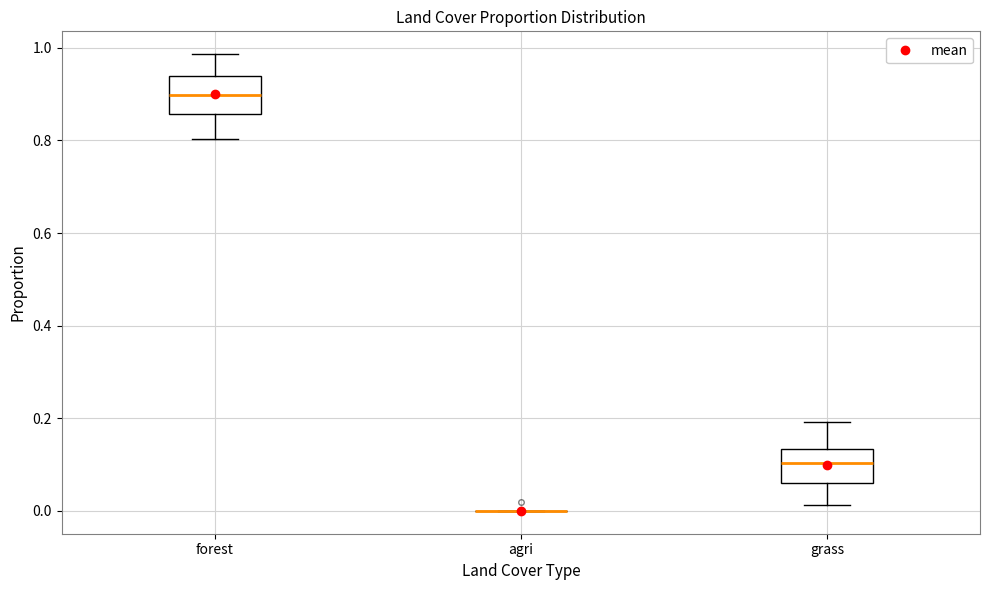

Reading left to right, transcribe this box plot: for each box, give where its median line is, the range the box spans, and where its two whiskers end, as read against the y-axis. The values are not printed on the chart, so give them approximately, as read against the axis.

forest: median 0.90, box 0.86 to 0.94, whiskers 0.80 to 0.98
agri: box collapsed to a line at 0.00, whiskers 0.00 to 0.00
grass: median 0.10, box 0.06 to 0.14, whiskers 0.02 to 0.20